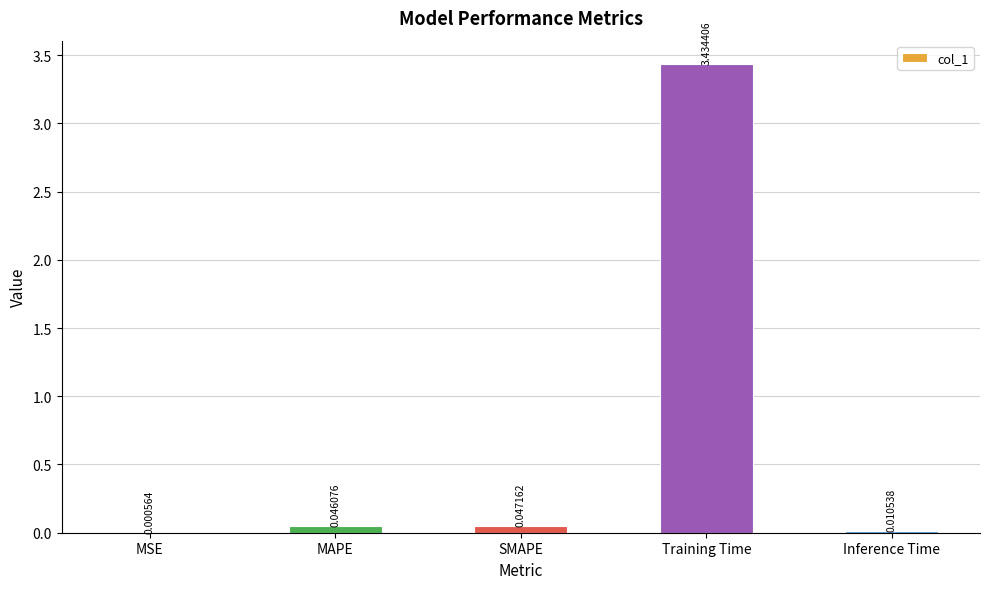

At which category does the chart reach its peak across all series?

Training Time